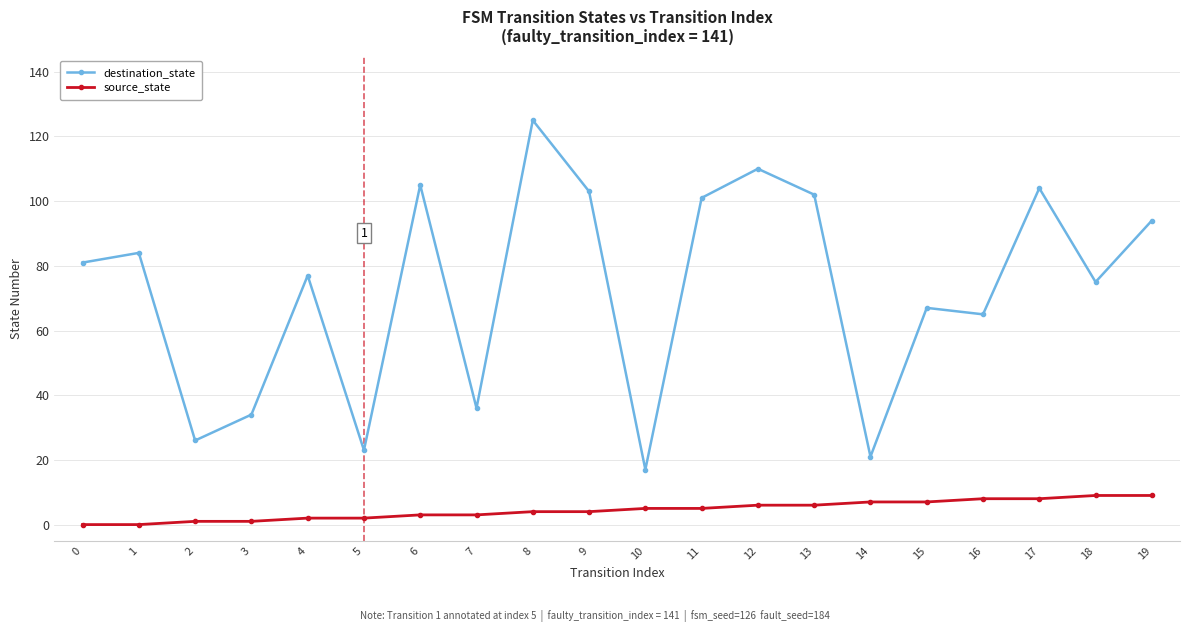

What is the maximum value shown in the chart?

125